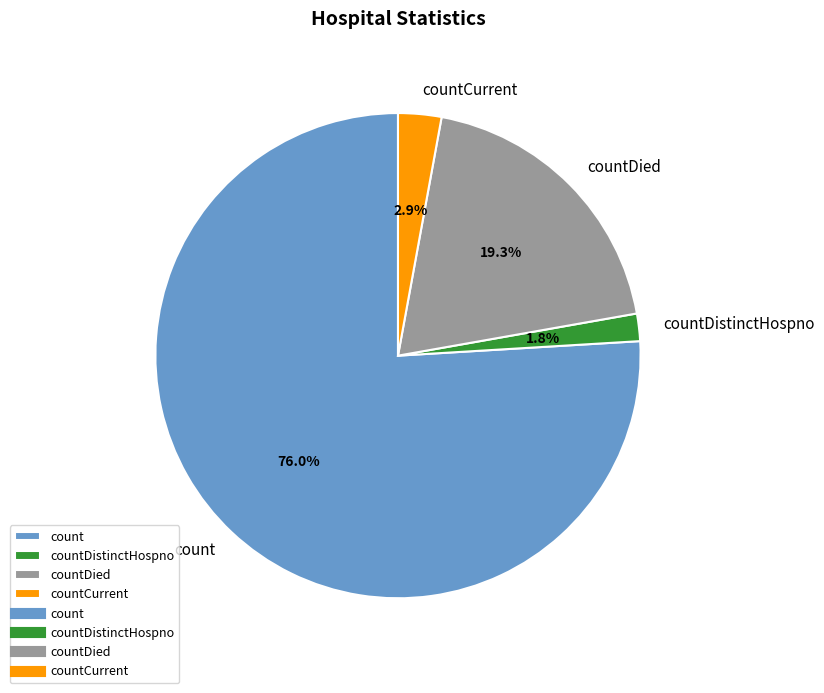

To the nearest percent, what portion does countDistinctHospno represent?

2%